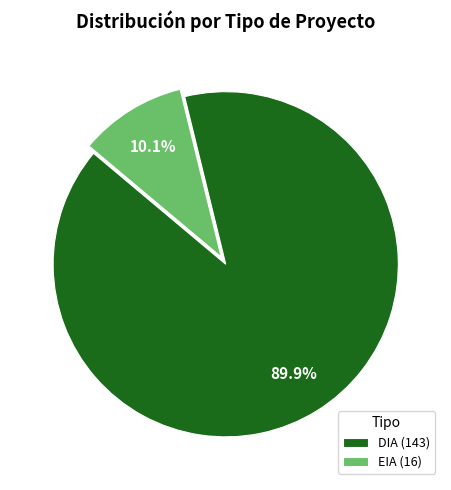

What portion of the pie excludes EIA?

89.9%